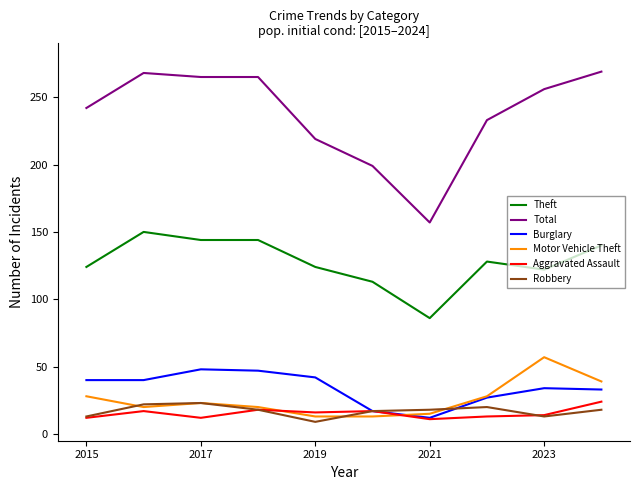

True or false: Theft and Burglary cross at least once.

False